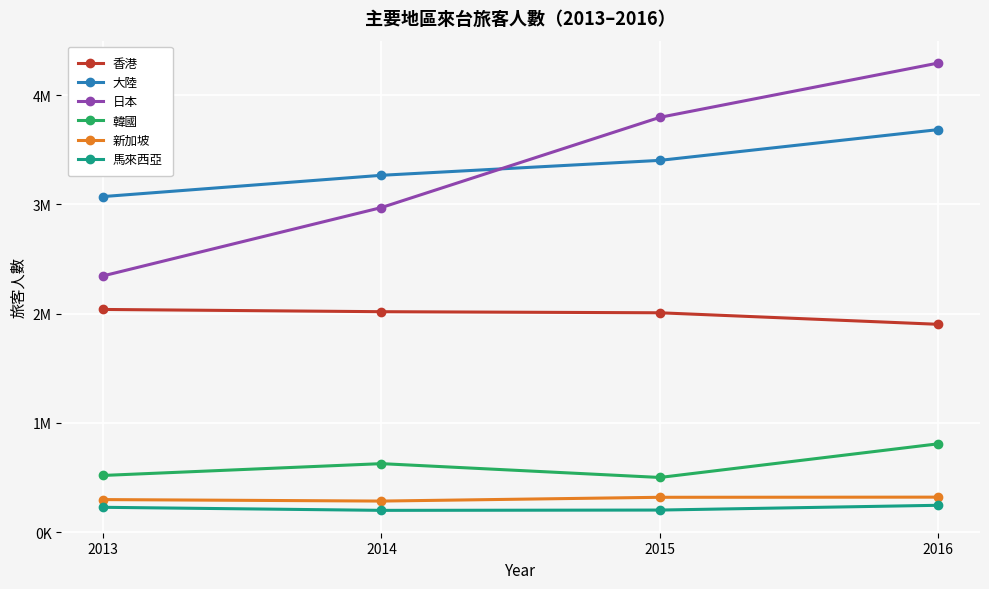

At 2016, list the series in order from smallest to largest.

馬來西亞, 新加坡, 韓國, 香港, 大陸, 日本